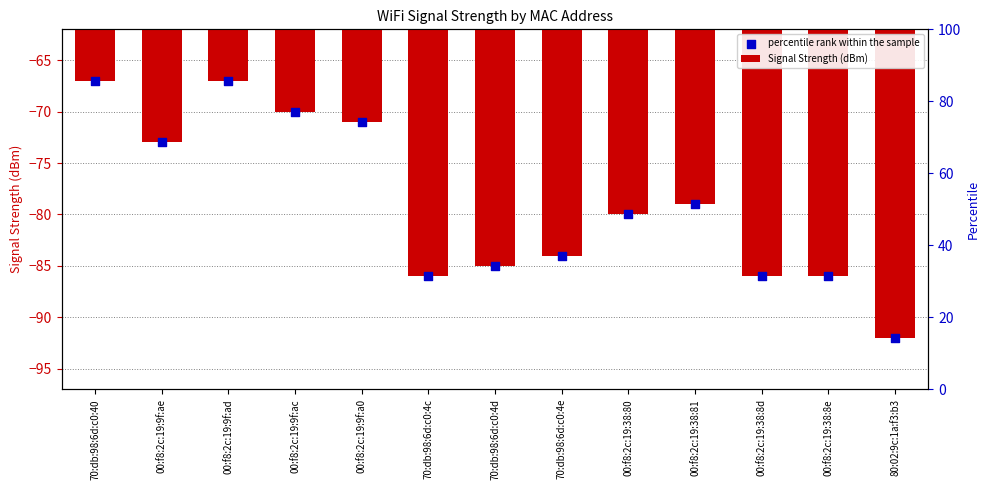

Which series reaches the minimum Y coordinate?

Signal Strength (dBm)